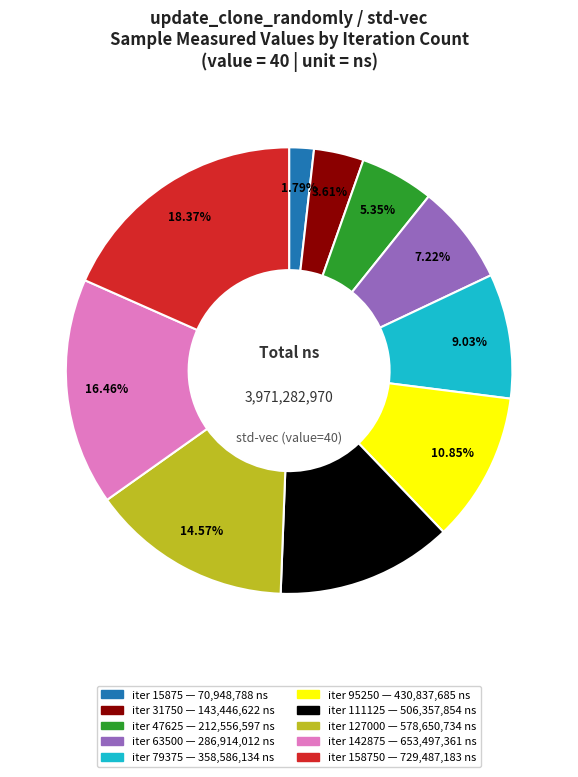

Is there any slice that represents more than half of the pie?

No